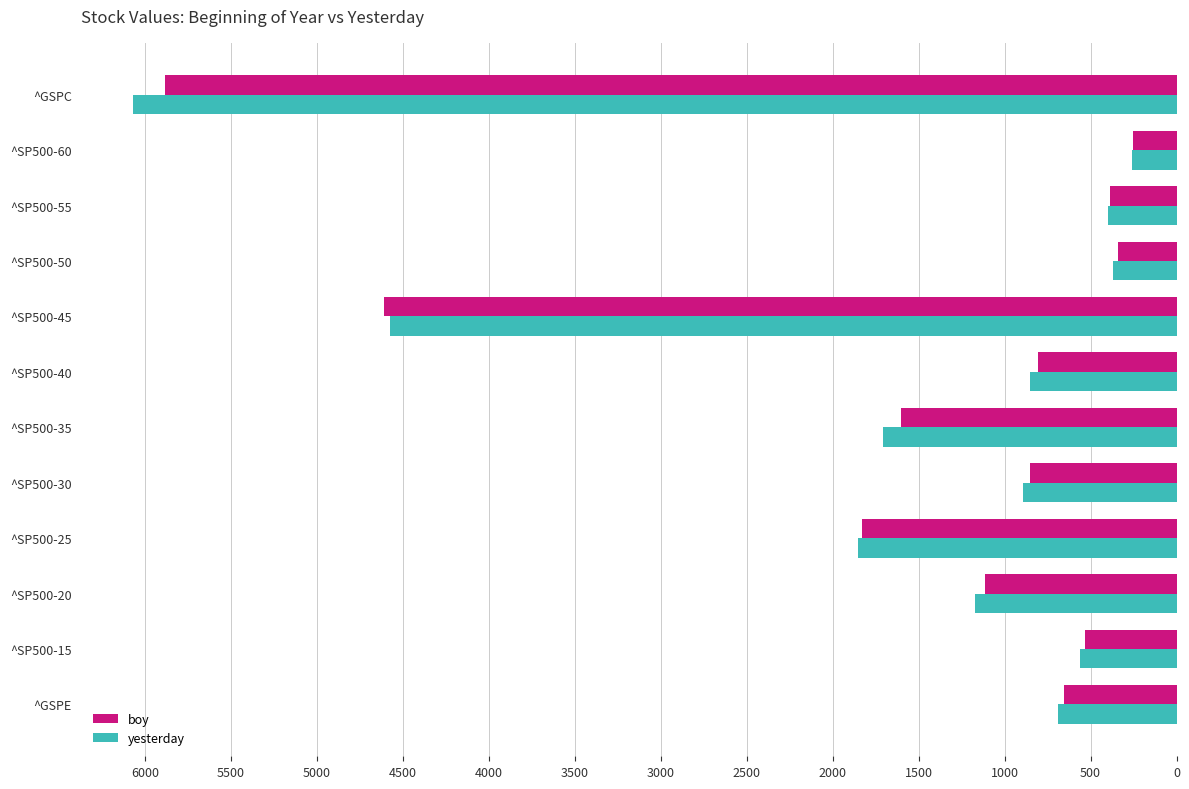

List the series in order of their peak value, lowest first.

boy, yesterday